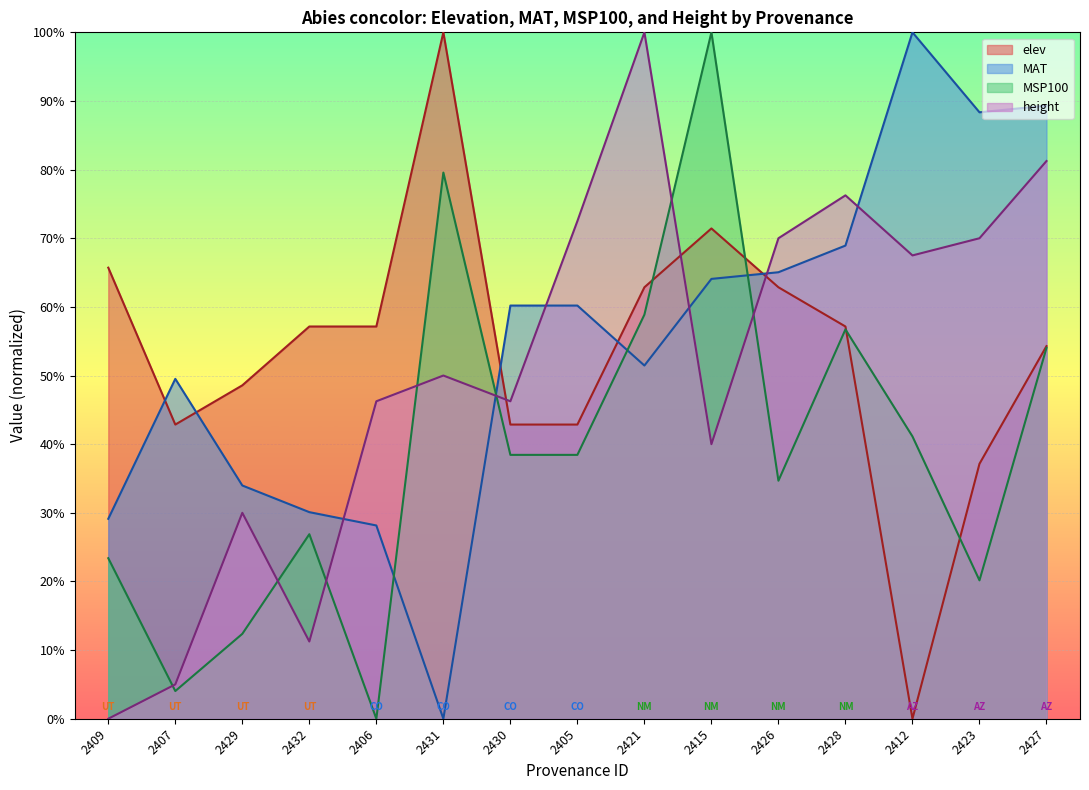

How many elev values are between 0 and 1?

15